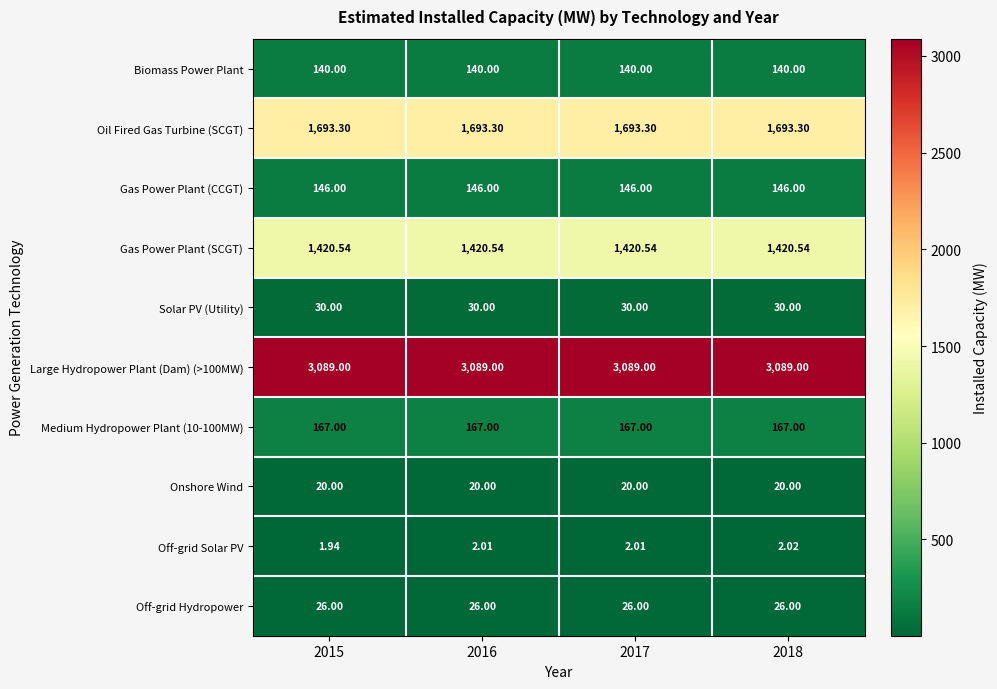

How many series are shown in this chart?

10